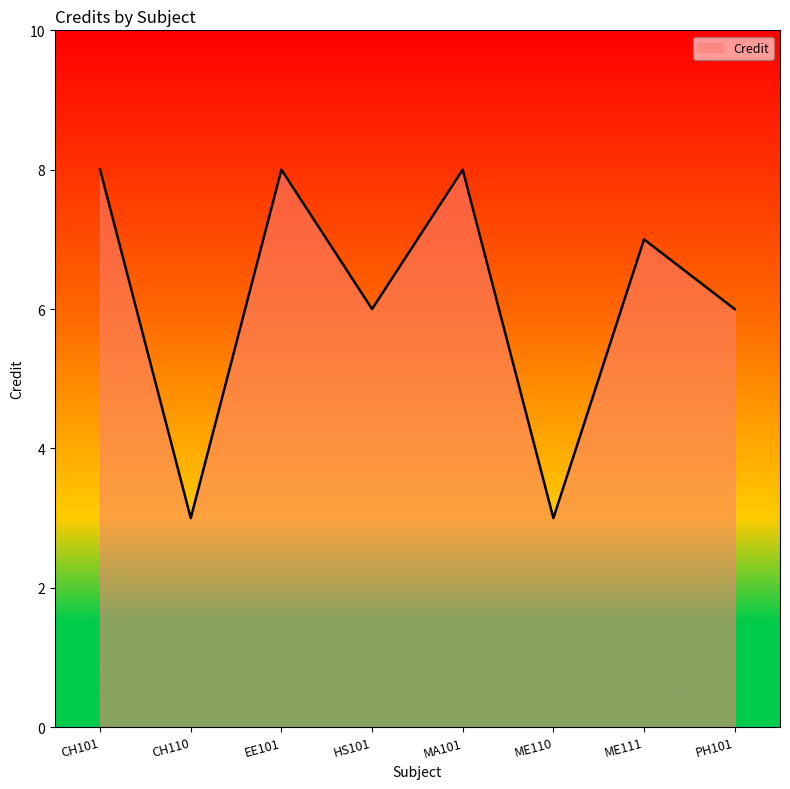

True or false: the data has more than 1 interior local peaks.

True